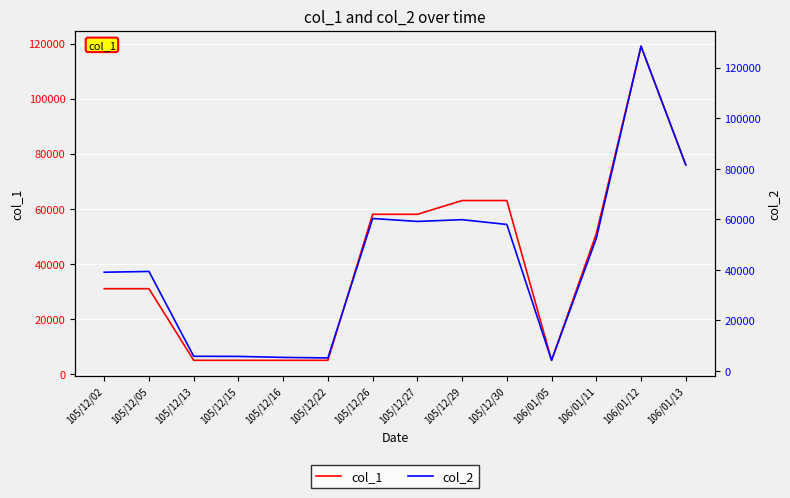

Rank the categories by col_1 value from highest to lowest.

106/01/12, 106/01/13, 105/12/29, 105/12/30, 105/12/26, 105/12/27, 106/01/11, 105/12/02, 105/12/05, 105/12/13, 105/12/15, 105/12/16, 105/12/22, 106/01/05